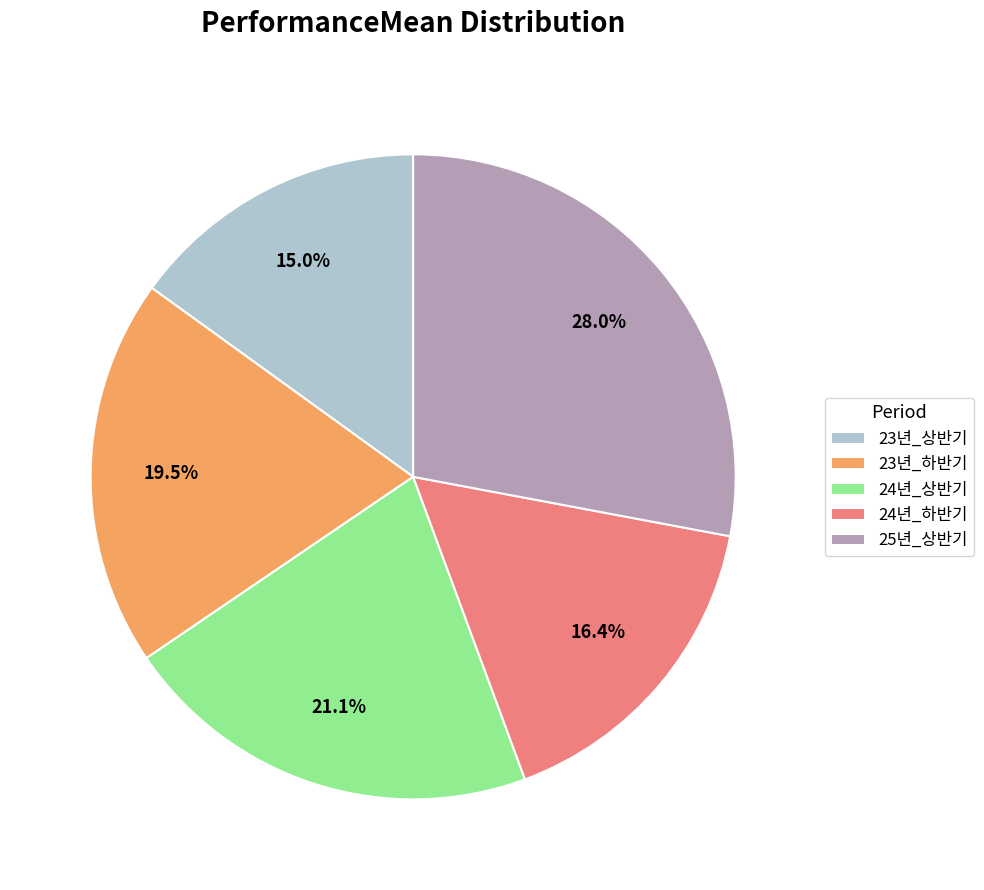

What portion of the pie excludes 25년_상반기?

72.0%